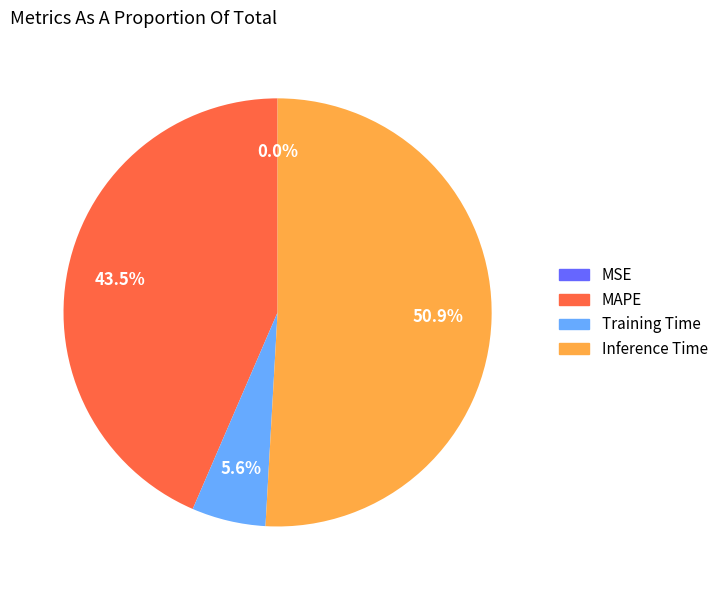

What percentage do MAPE and Training Time together represent?

49.1%